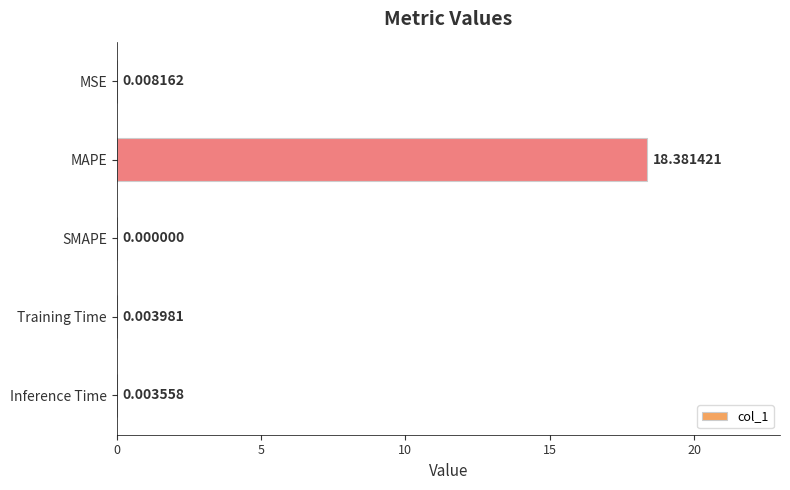

Which has a higher value, SMAPE or Inference Time?

Inference Time